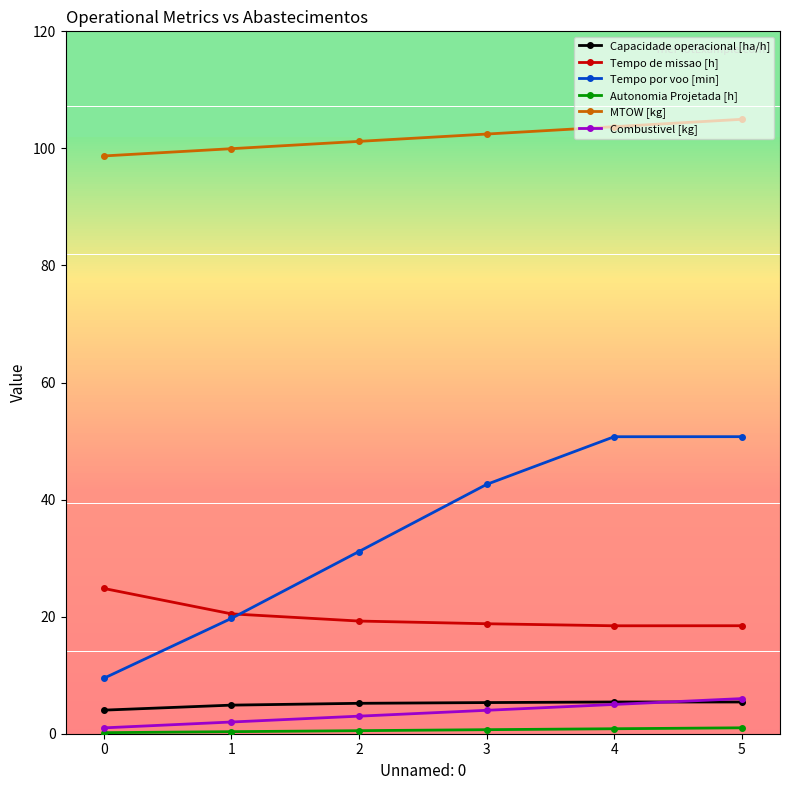

What is the value of the Combustivel [kg] point at the 6th from the left?

6.0